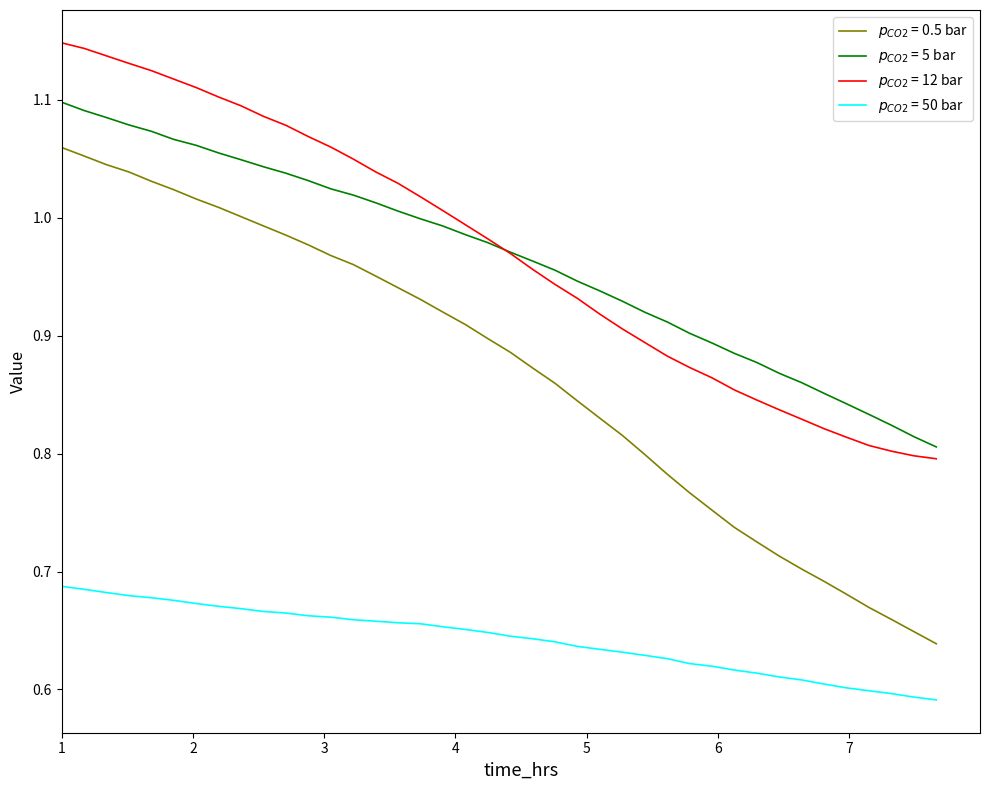

How many $p_{CO2}$ = 50 bar values are between 0 and 1?

40